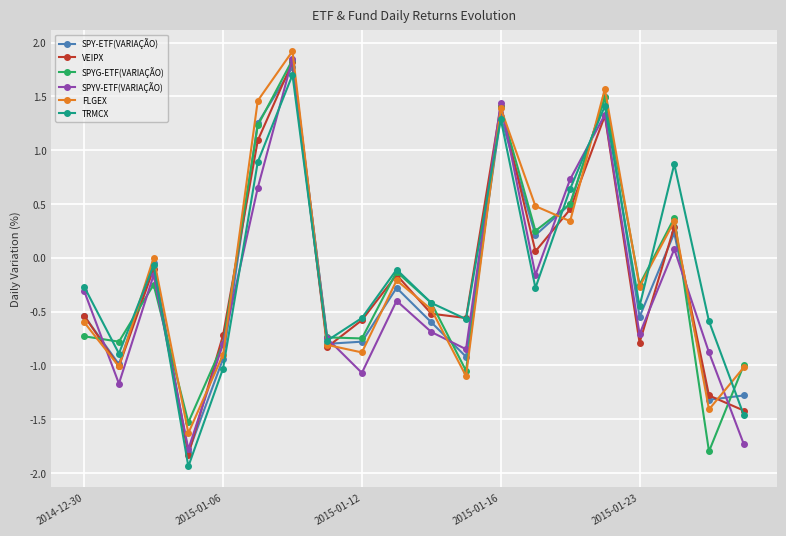

True or false: TRMCX and SPYV-ETF(VARIAÇÃO) cross at least once.

True